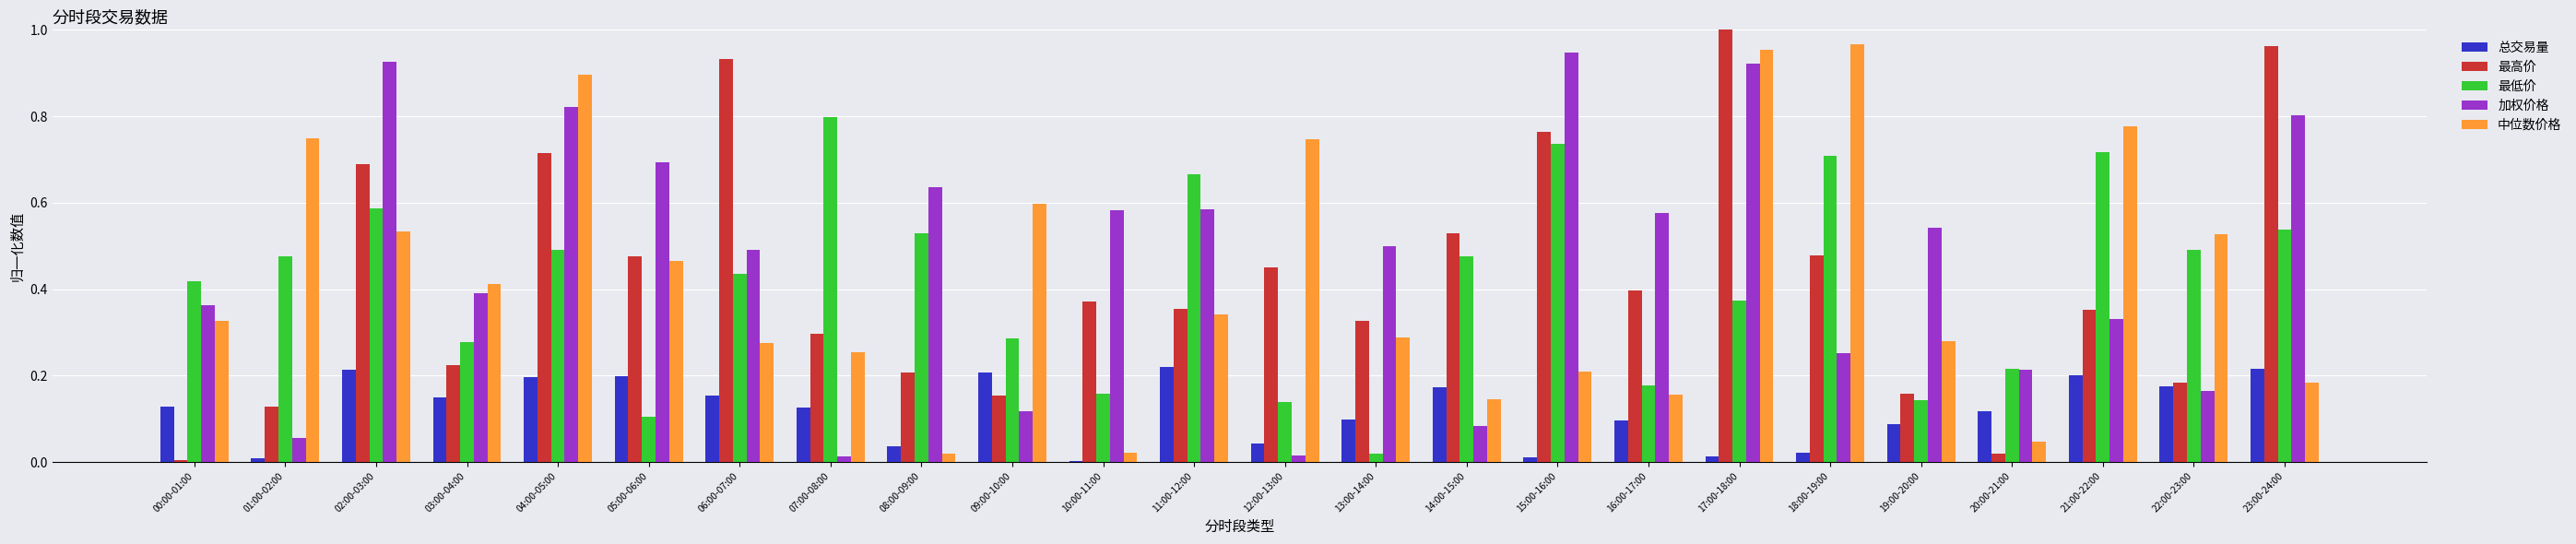

The 最低价 series shows 0.9 at 23:00-24:00. True or false?

False